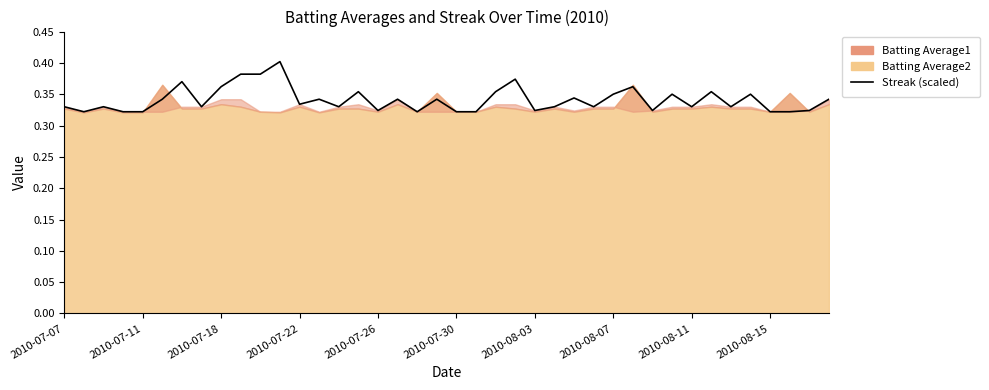

Where is the first local minimum?

2010-07-11